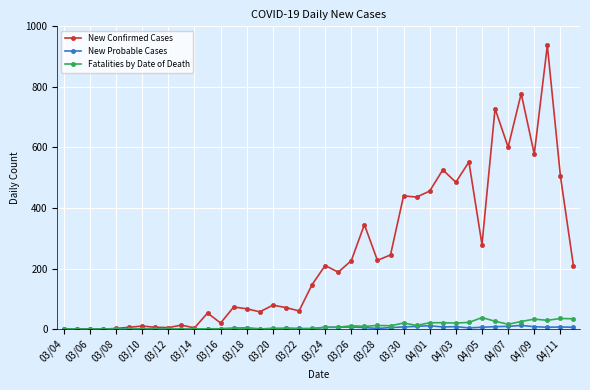

Which series has the largest total across all categories?

New Confirmed Cases